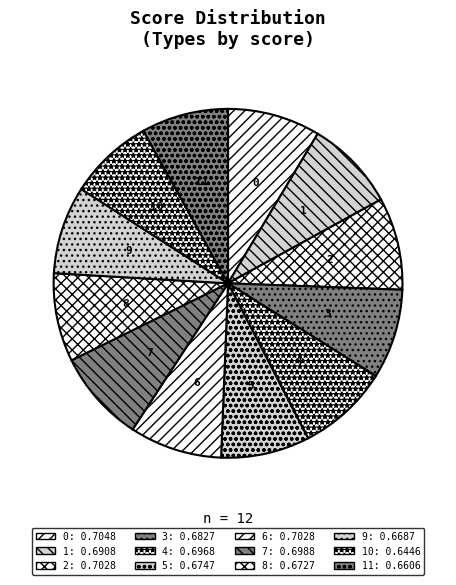

Is the sum of 5 and 7 greater than half?

No